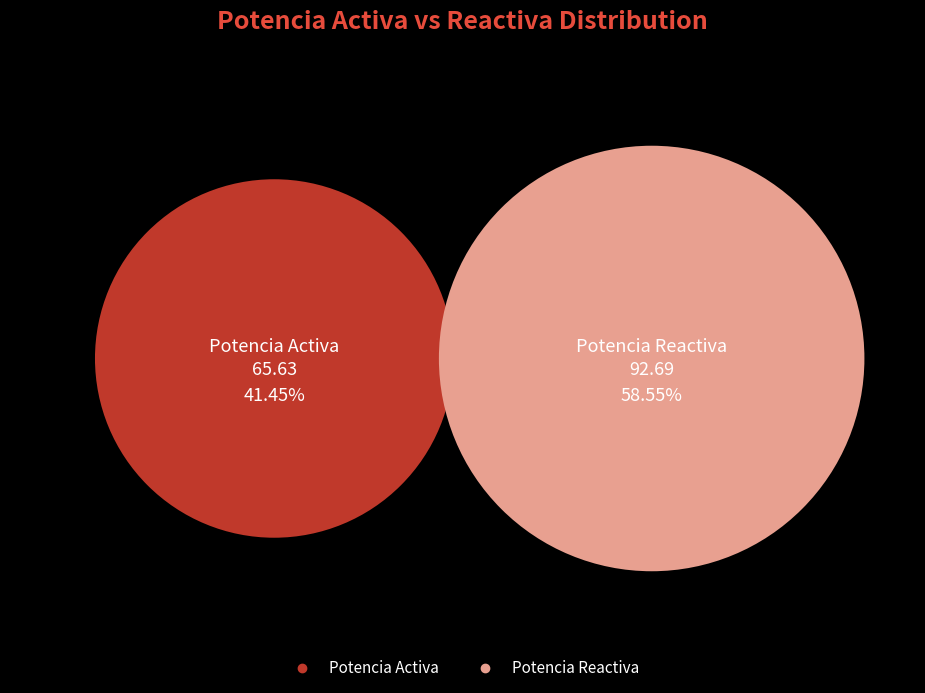

To the nearest percent, what percentage of the pie is Potencia Reactiva?

59%